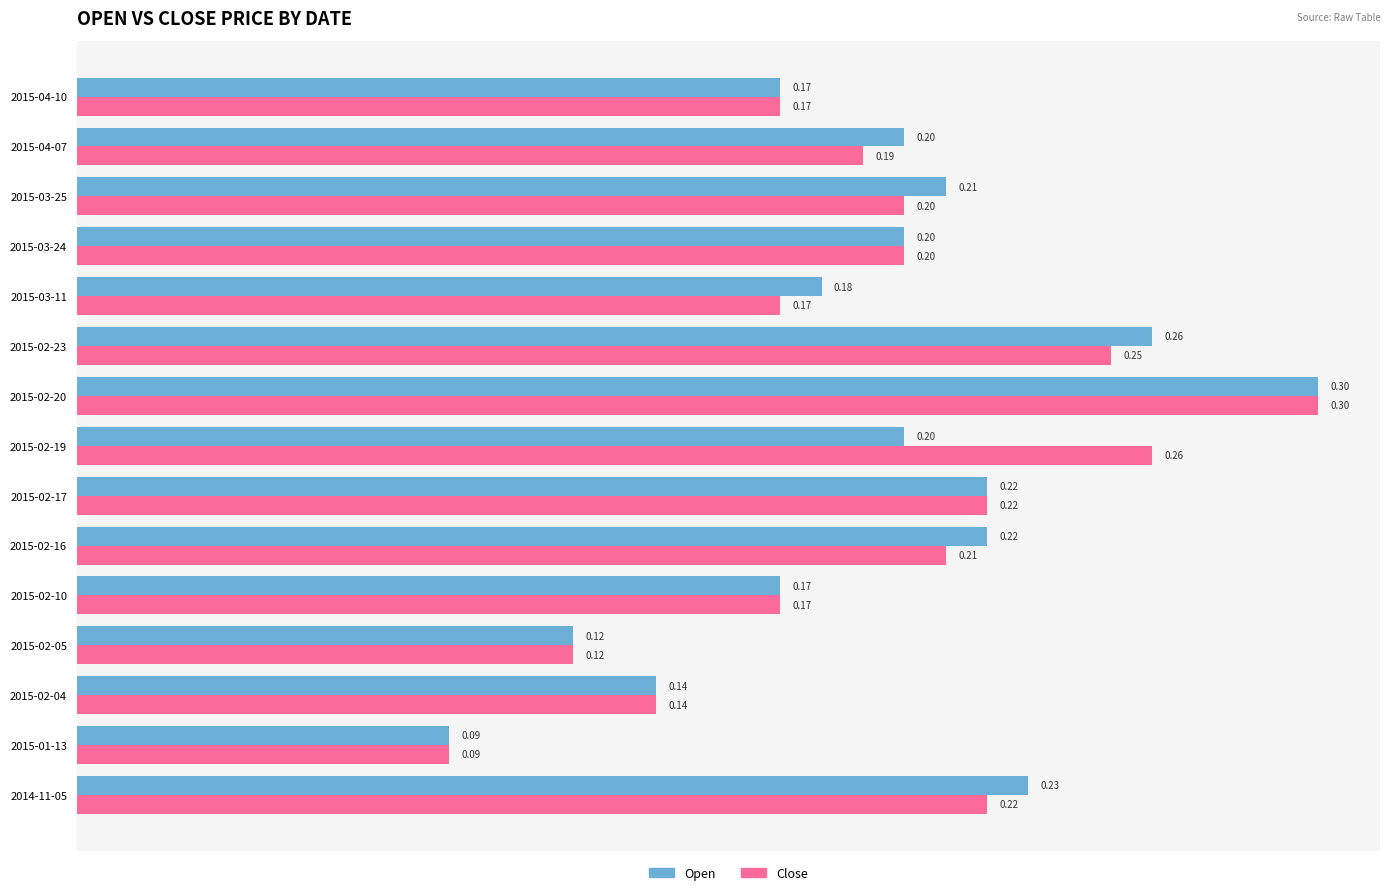

What is the sum of all Open values?

2.9